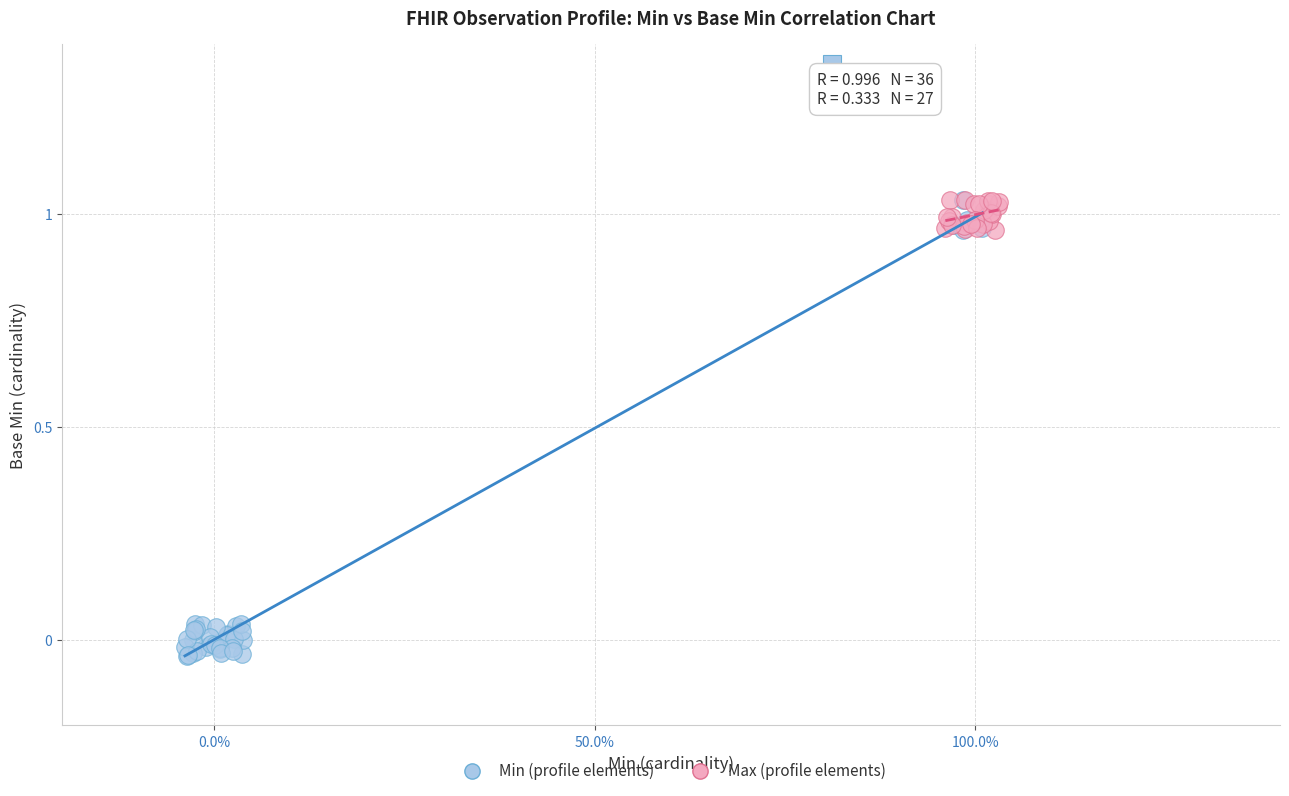

Which series contains the lowest Y value?

Min (profile elements)